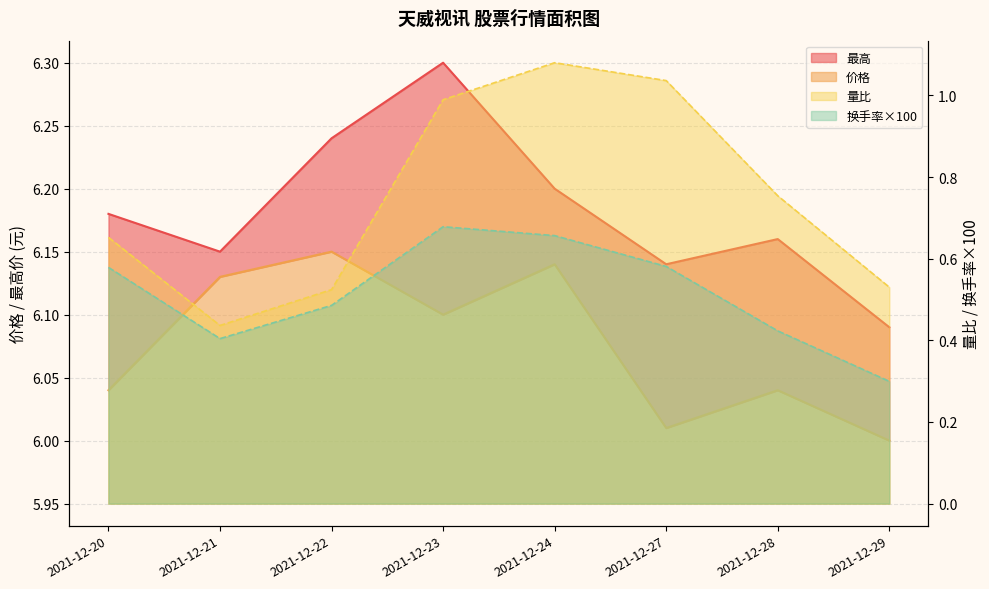

What is the spread (max minus min) of values at 2021-12-24?

5.5